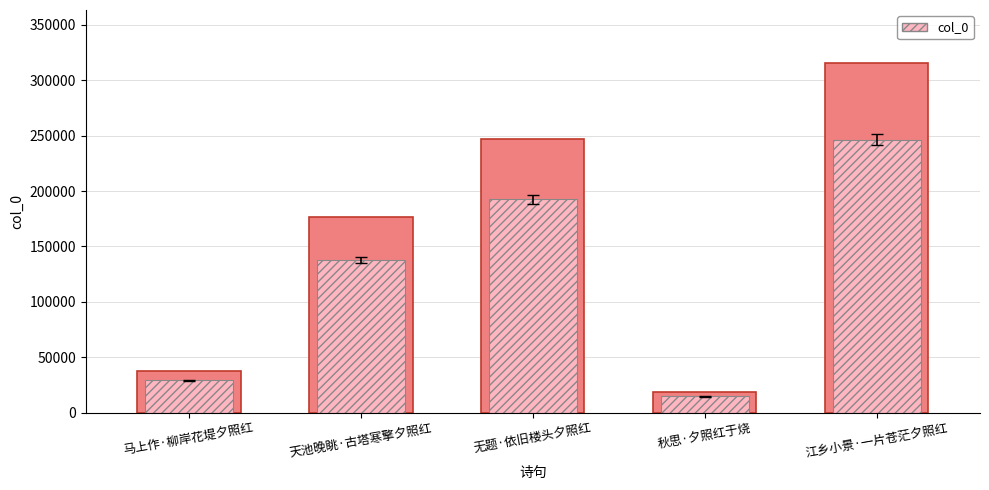

At which label is the value closest to 167404?

天池晚眺·古塔寒擎夕照红